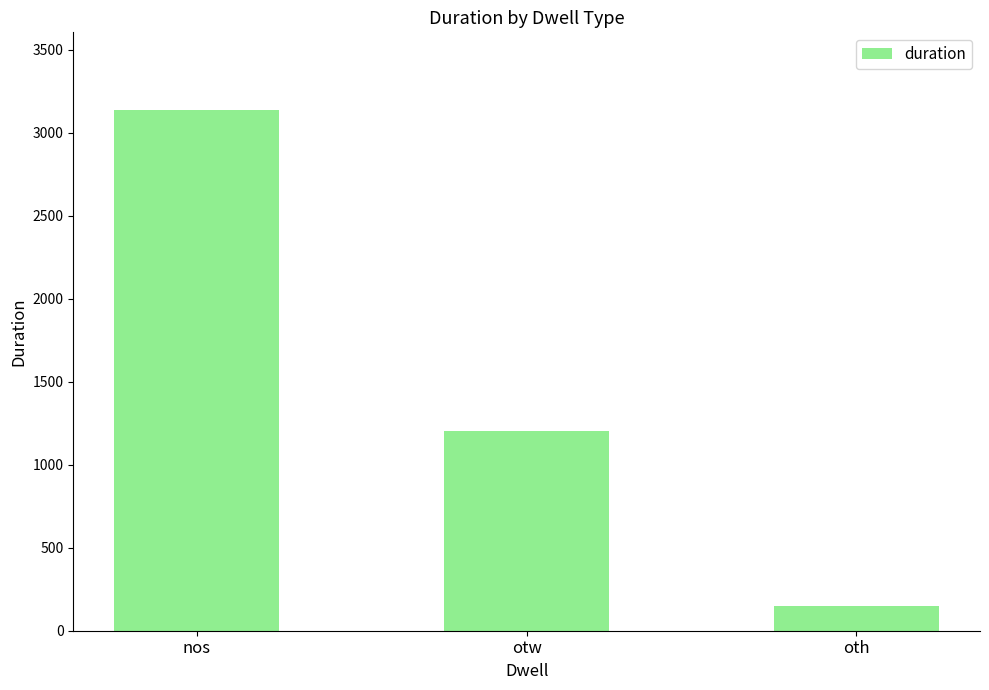

How many values are between 150 and 3136?

3